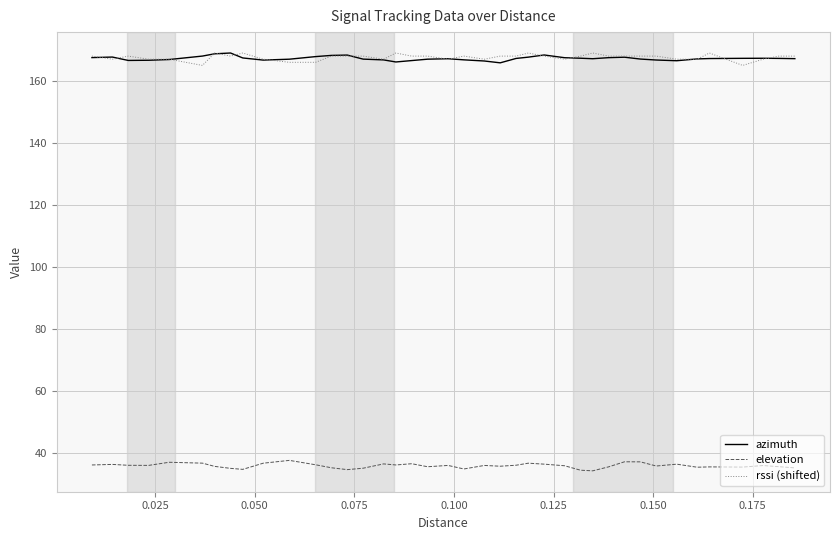

What is the lowest value of the rssi (shifted) series?

165.0